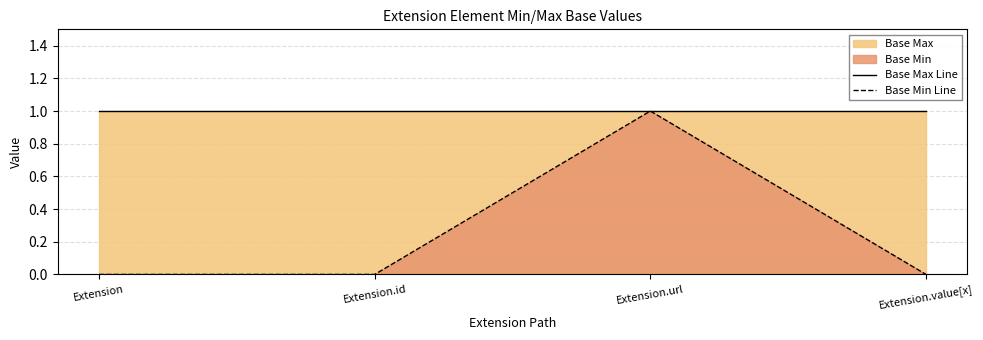

True or false: Base Max Line has more than 0 interior local peaks.

False